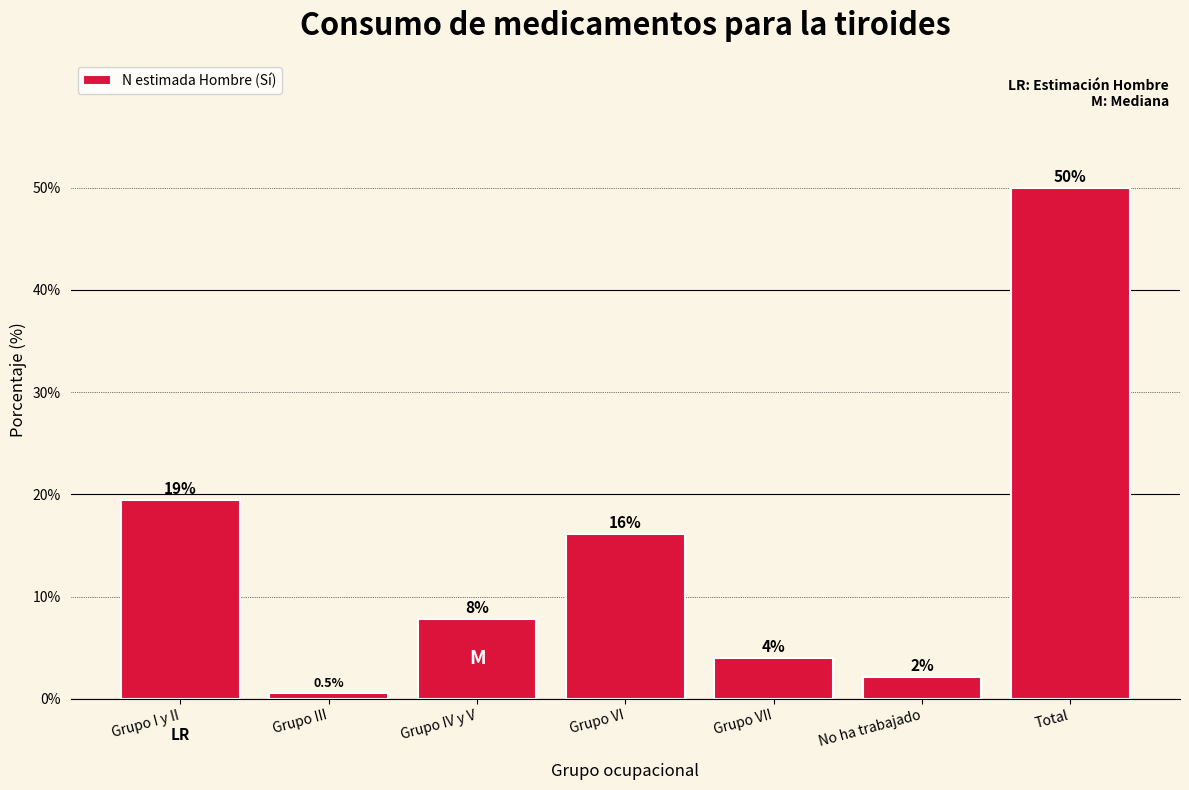

What is the sum of all values?

100.0